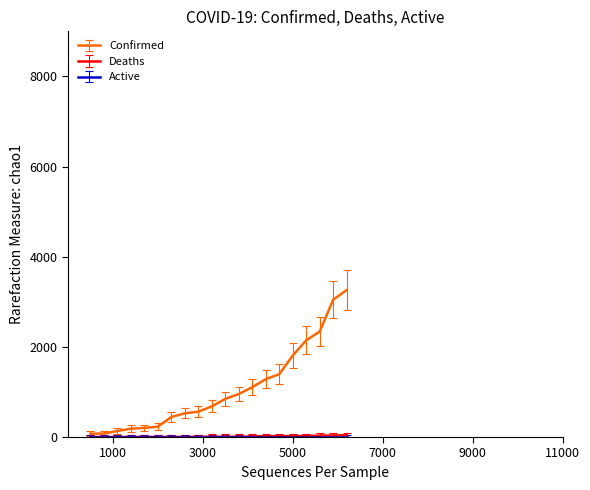

Which series has the widest spread of values?

Confirmed